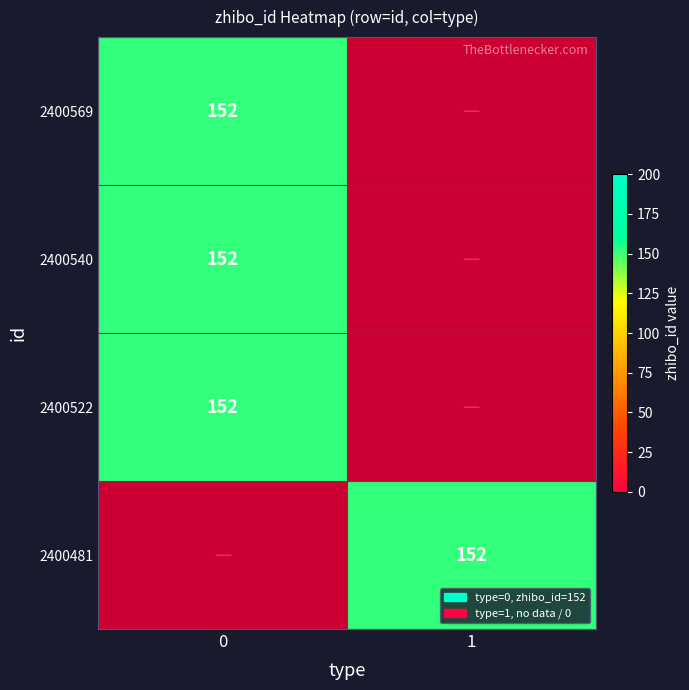

Is it true that 2400569 equals 229 at 0?

False